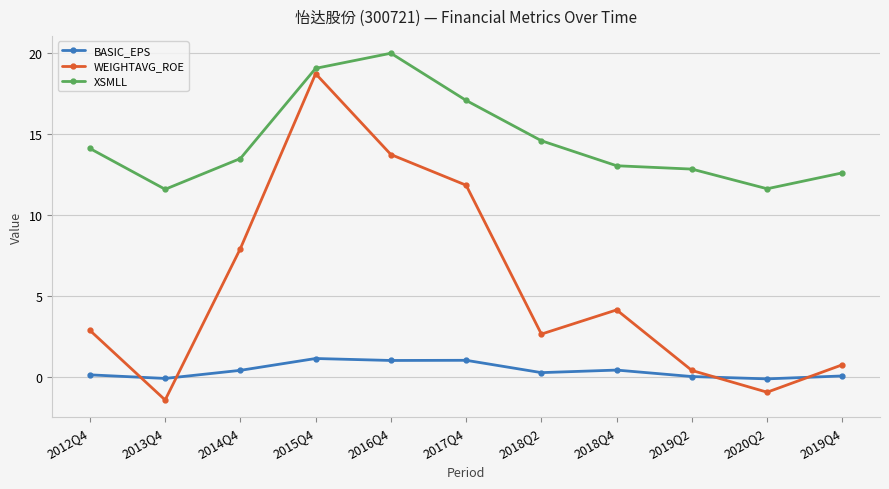

What position from the left is 2018Q2?

7